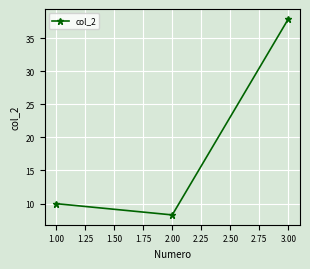

Reading left to right, transcribe all the data shown in this chart.

10.0	8.3	37.9